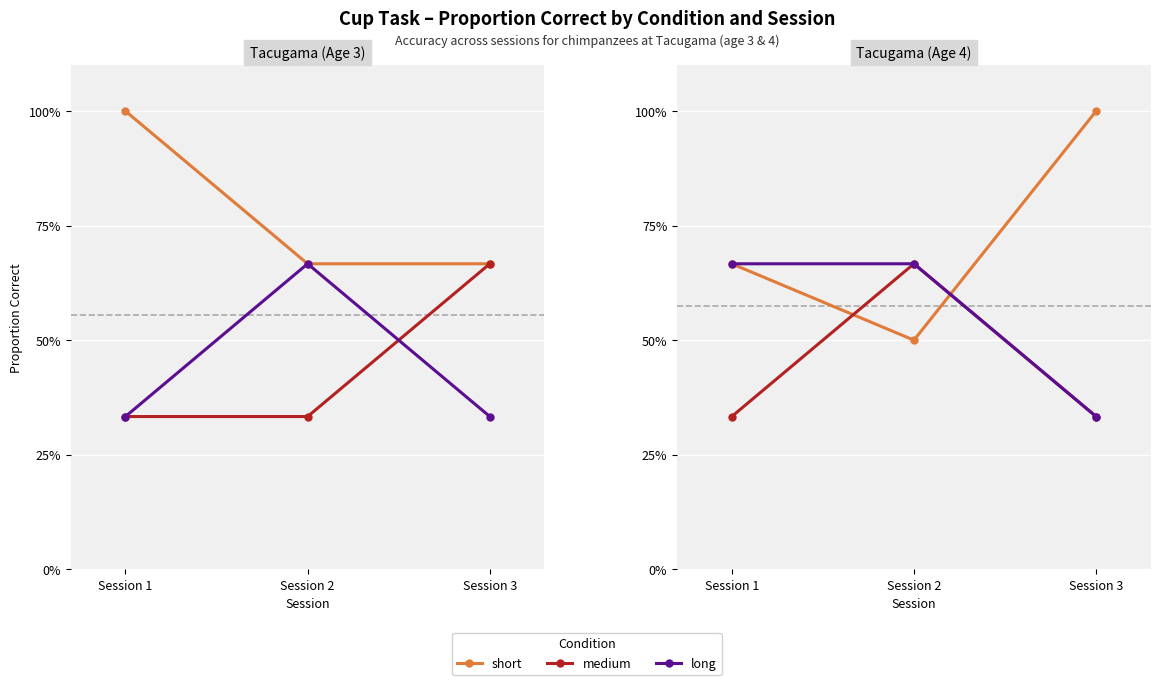

How many lines are shown in the chart?

3